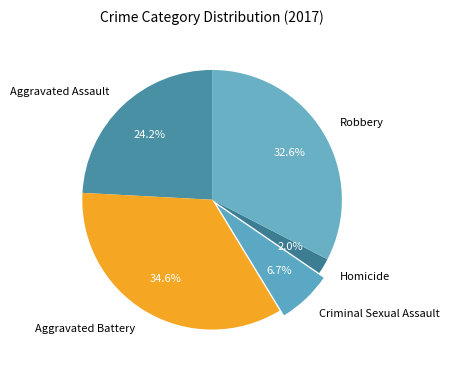

How many slices are in this pie chart?

5